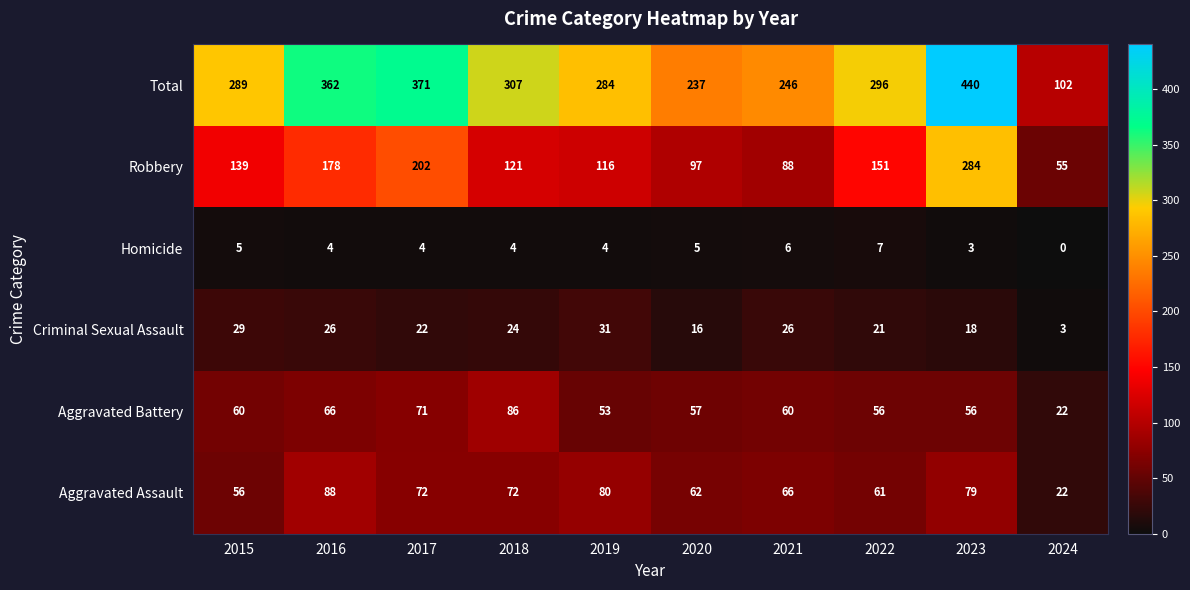

At how many categories does at least one series exceed 219?

9